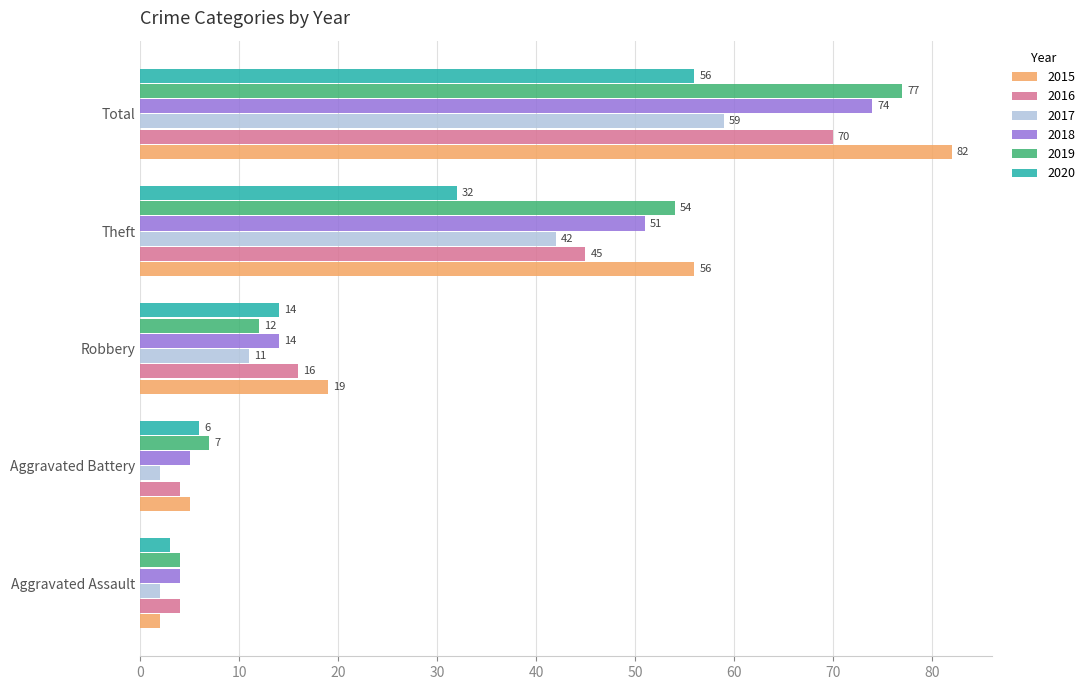

List the labels in order of 2018 value, largest first.

Total, Theft, Robbery, Aggravated Battery, Aggravated Assault